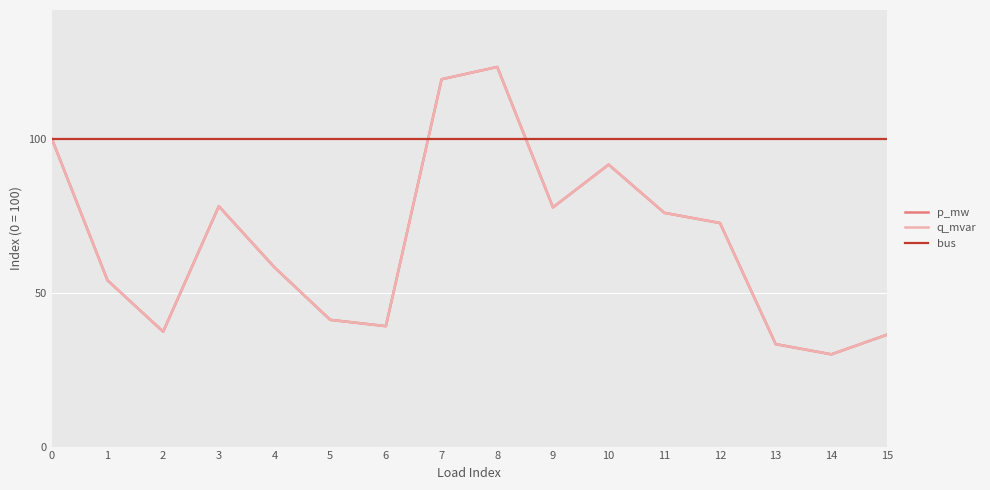

Does the chart have visible grid lines?

Yes